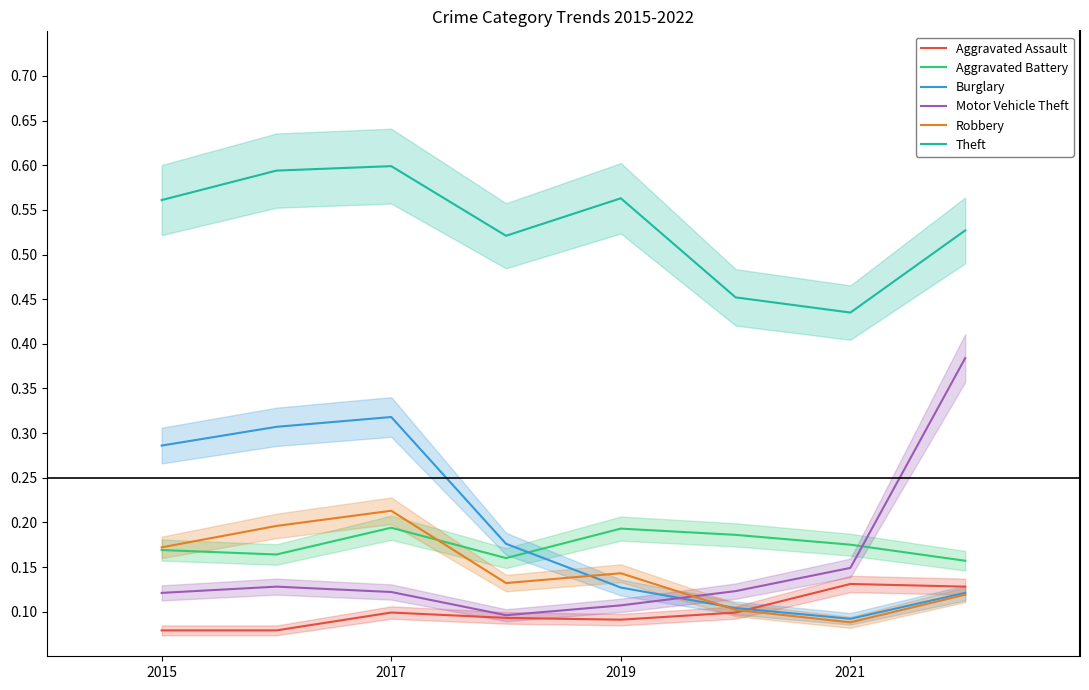

What is the minimum value for Robbery?

0.1